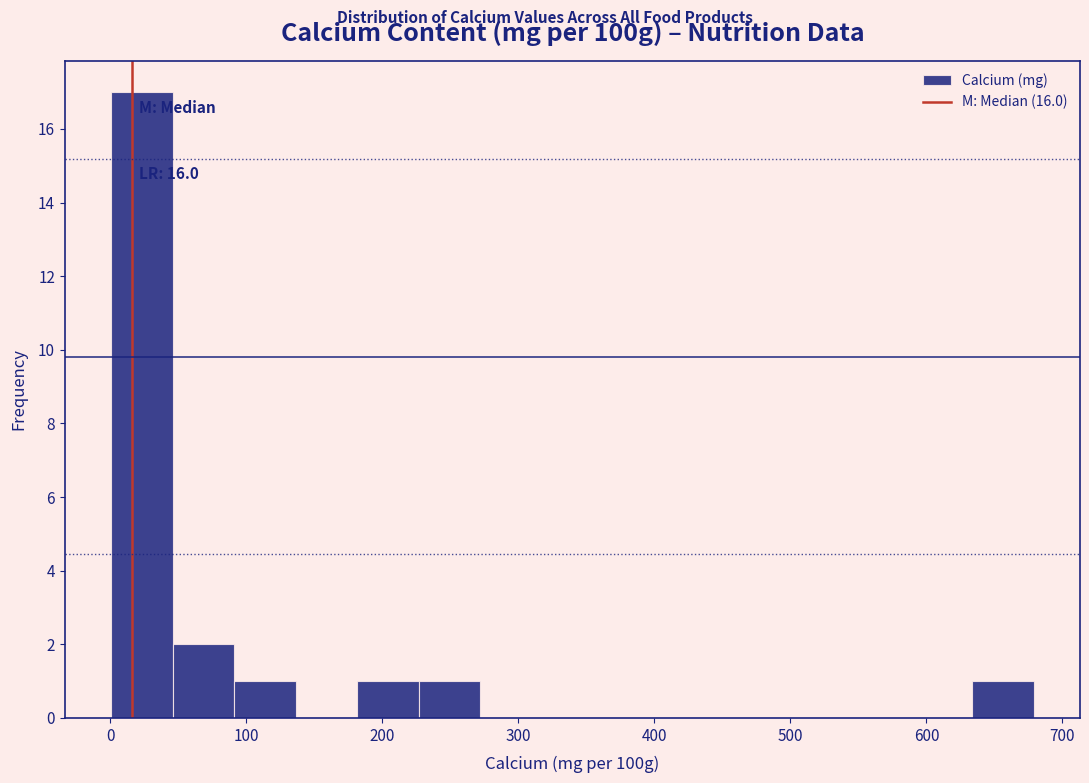

Over which range of the x-axis is the bar tallest?

0 to 50